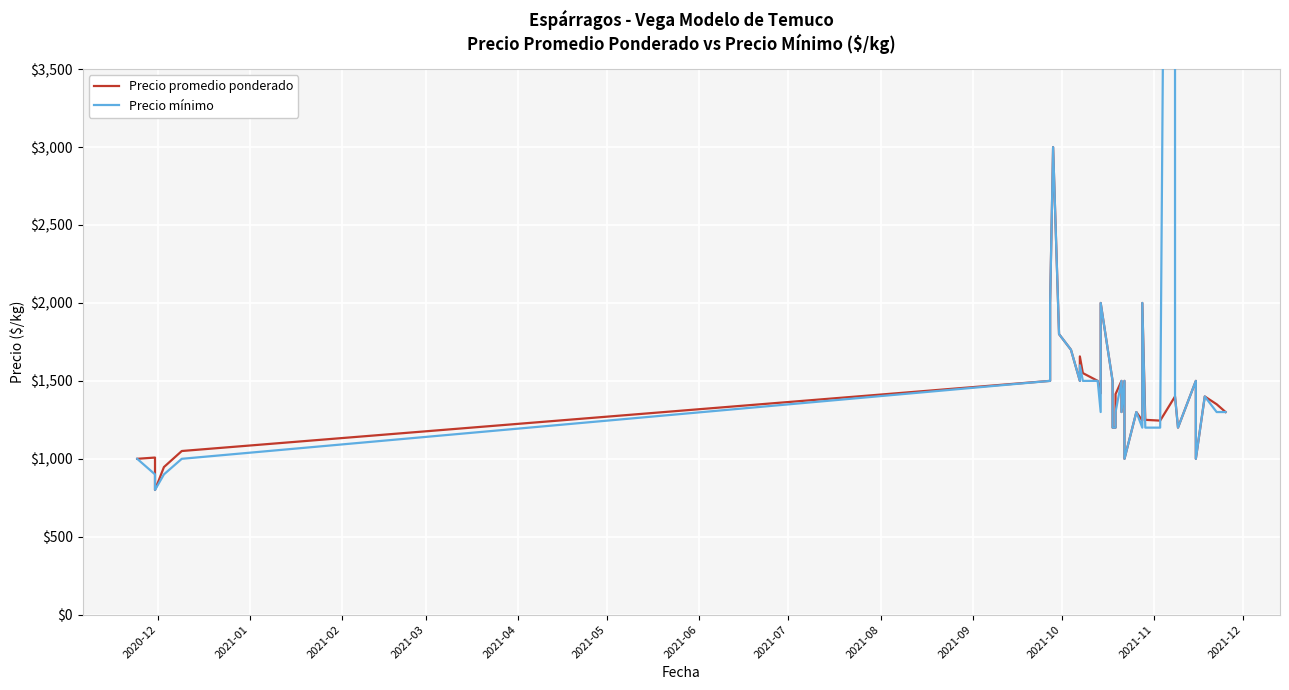

Count the number of data series in this chart.

2